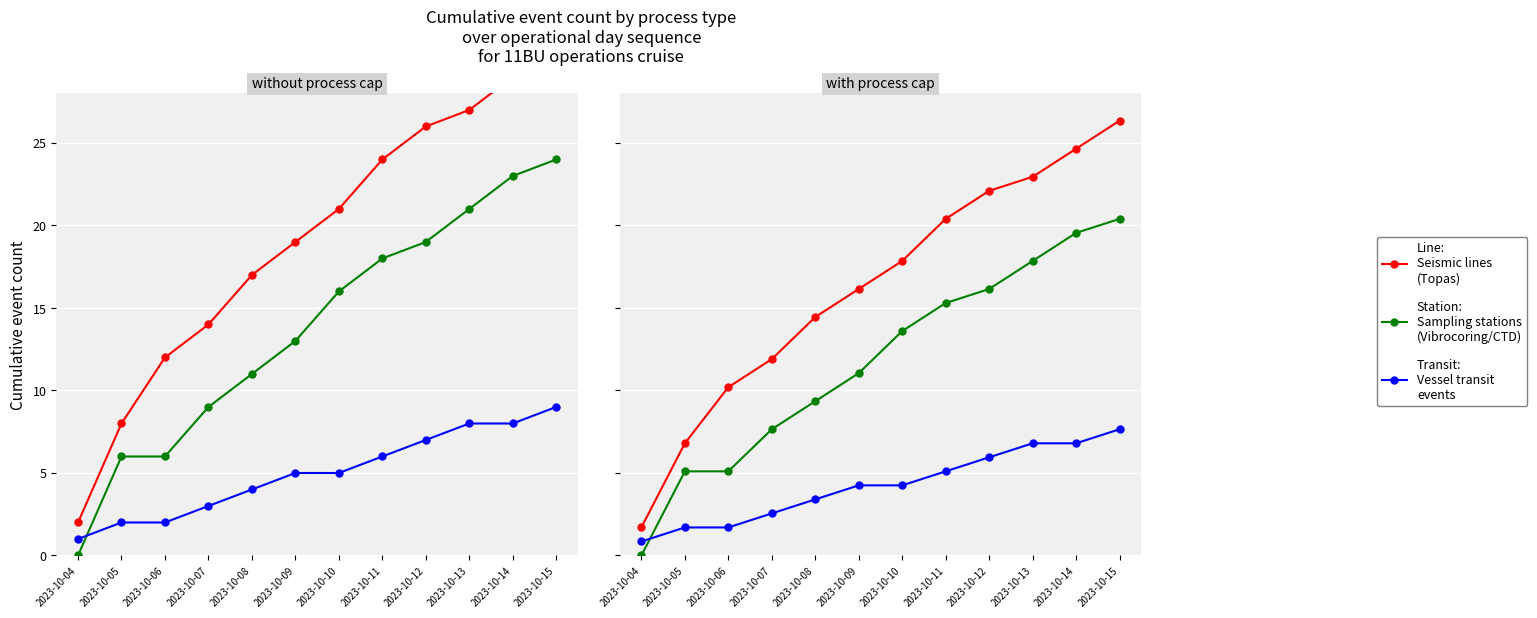

At how many categories does at least one series exceed 5?

11